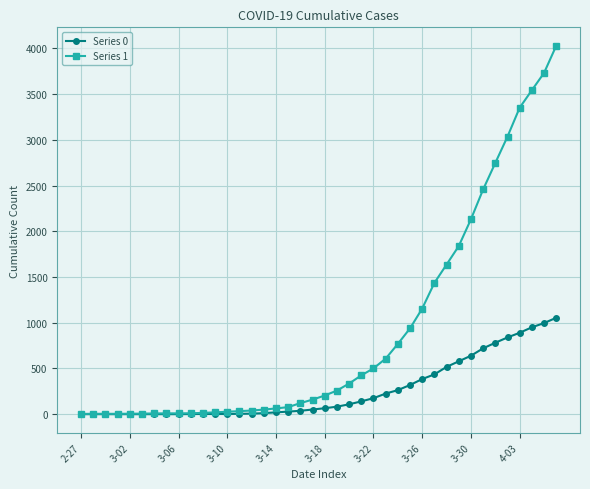

What is the maximum value shown in the chart?

4028